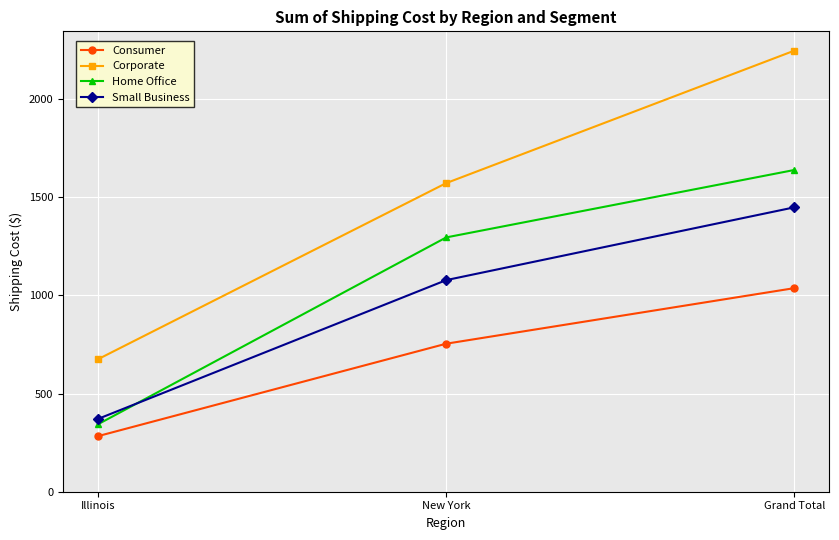

At how many categories does at least one series exceed 891?

2